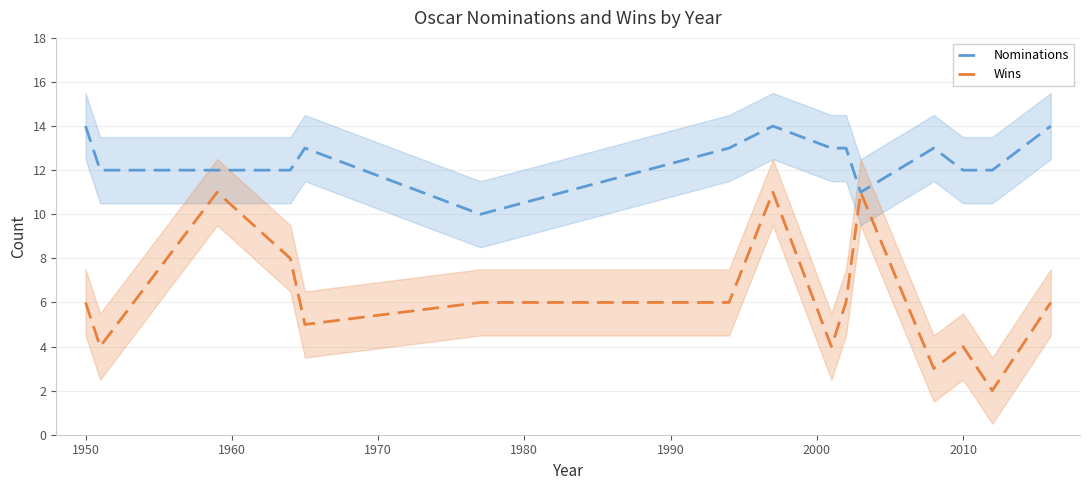

How many Wins values are between 4 and 8?

10